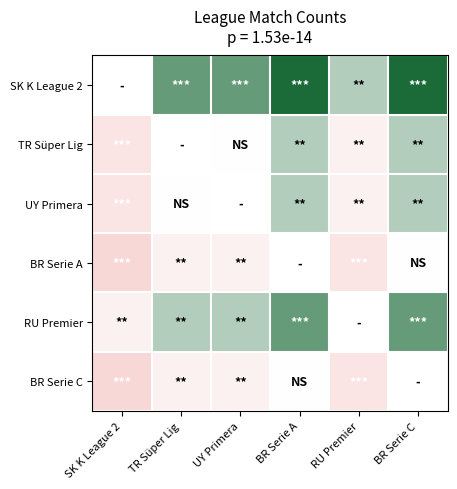

How many data points does each series have?

6